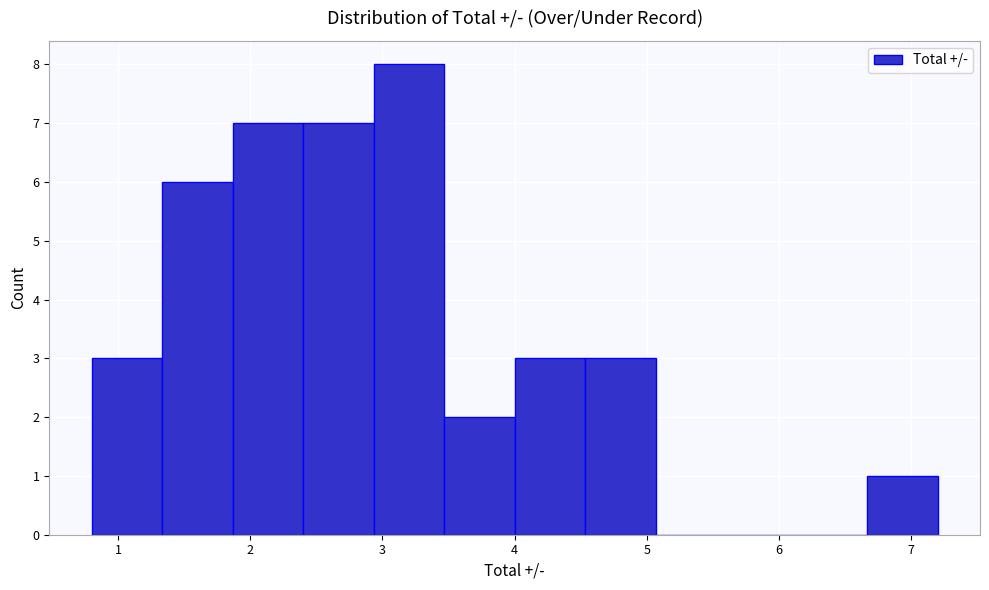

Reading left to right, list every bar in this chart as the range it spans on the x-axis followed by its height. Neither the bar edges nor the heights are printed on the chart, so give them approximately, as read against the axes.

0.8 to 1.3: 3
1.3 to 1.9: 6
1.9 to 2.4: 7
2.4 to 2.9: 7
2.9 to 3.5: 8
3.5 to 4.0: 2
4.0 to 4.5: 3
4.5 to 5.1: 3
5.1 to 5.6: 0
5.6 to 6.1: 0
6.1 to 6.7: 0
6.7 to 7.2: 1